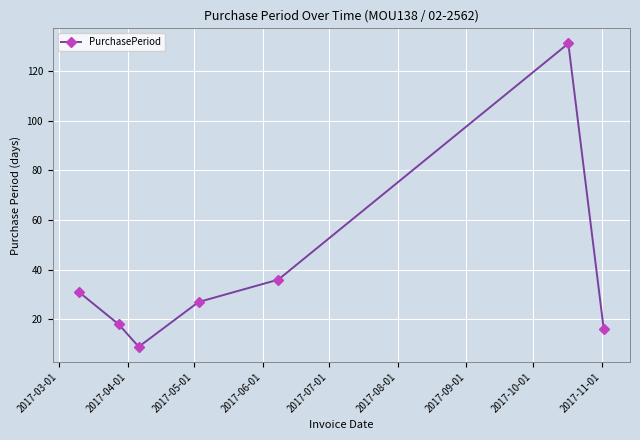

How many points are lower than both their immediate neighbors (excluding endpoints)?

1